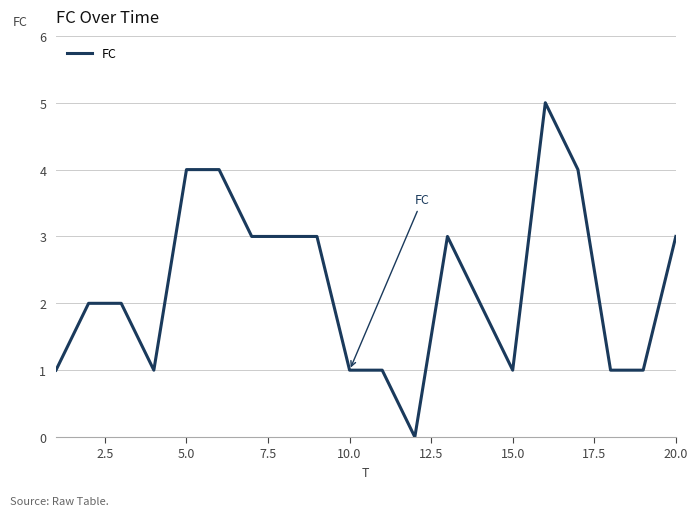

What is the difference between the maximum and minimum values?

5